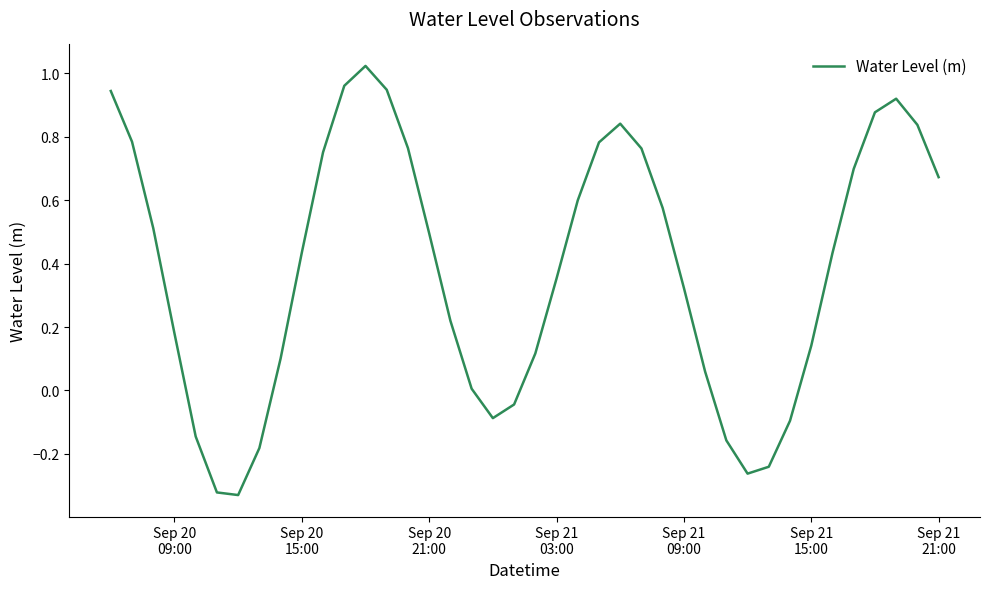

What is the difference between the maximum and minimum values?

1.4